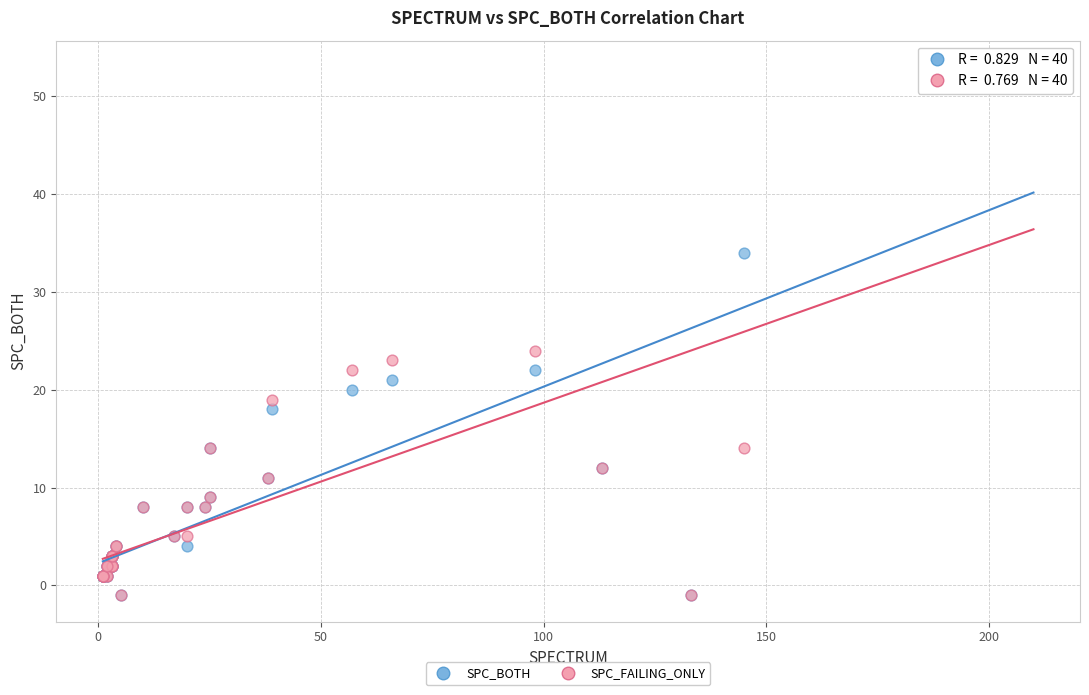

Across all series, what Y value is closest to 26?

24